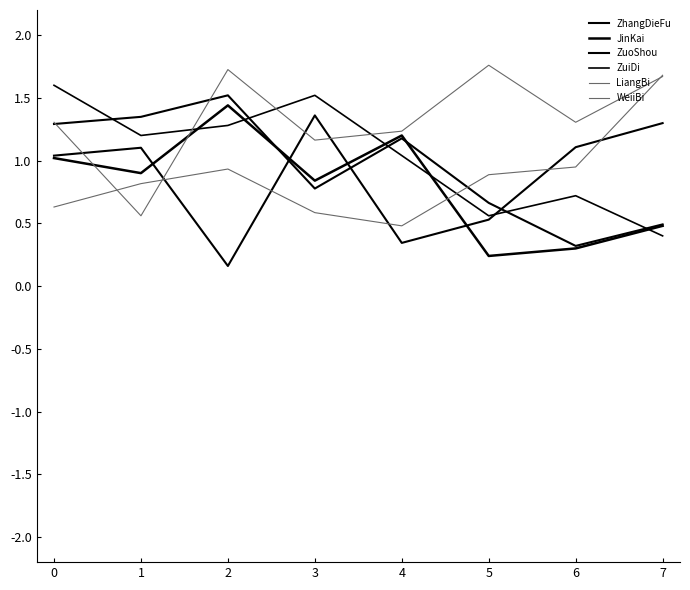

Does the chart display data point markers on the line(s)?

No